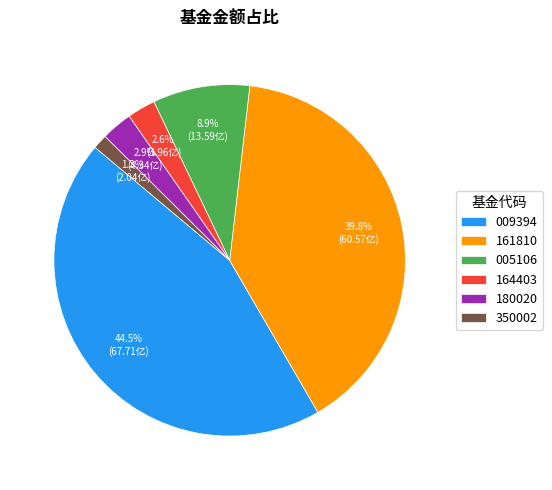

Between 180020 and 005106, which is larger?

005106